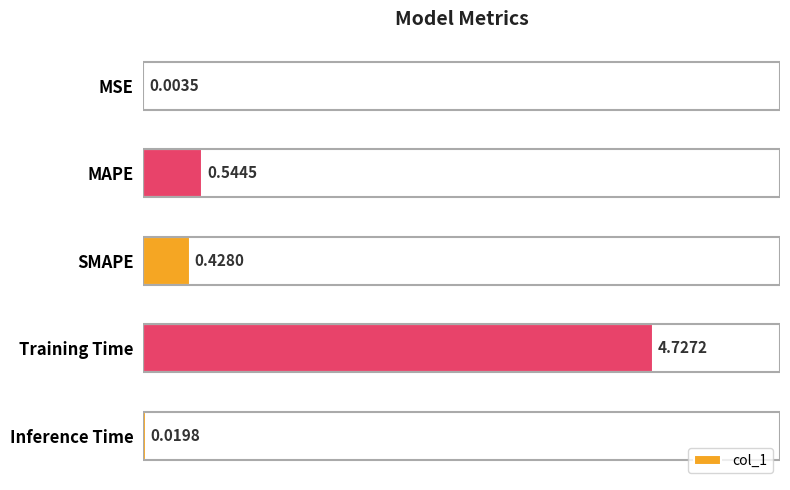

Which category has the highest value across all series?

Training Time